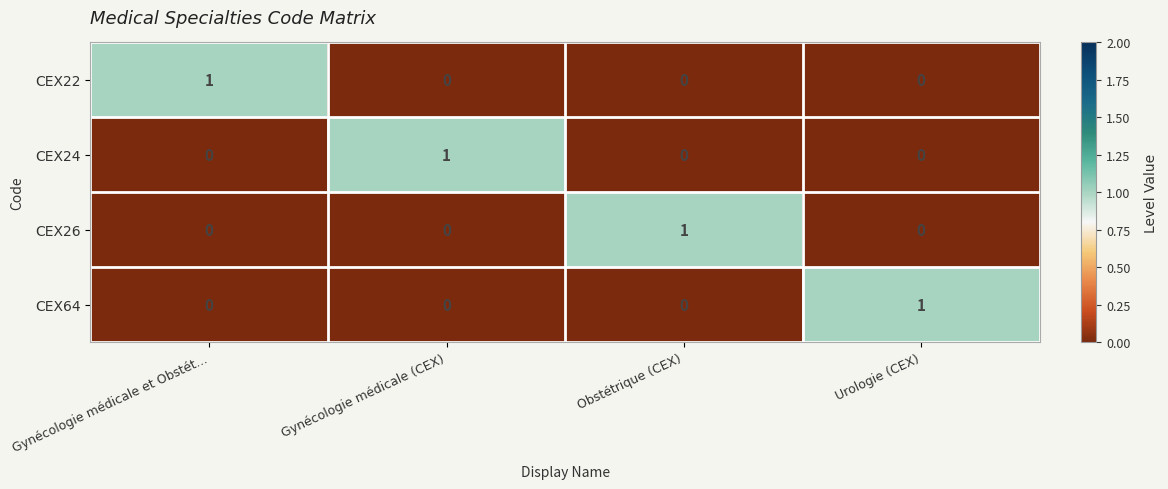

Which category has the highest value in the CEX22 series?

Gynécologie médicale et Obstét...